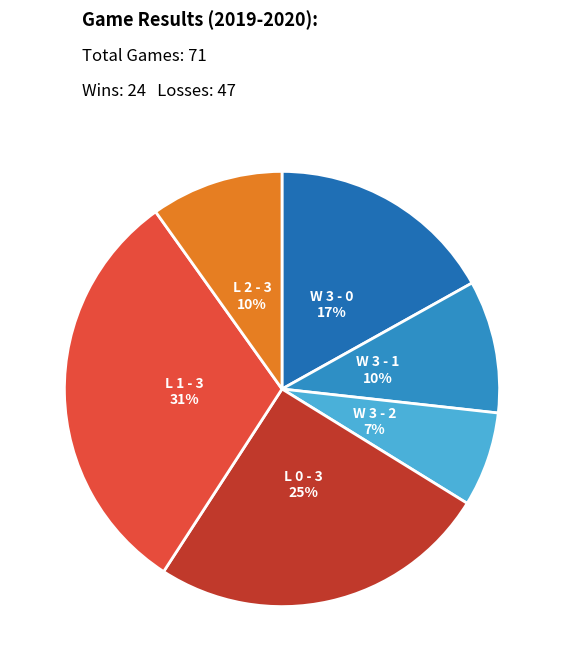

Which slice is the smallest?

W 3 - 2